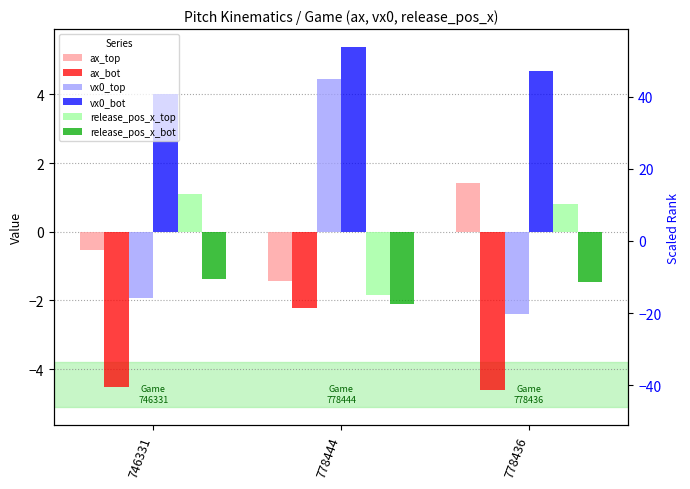

Which series has the largest total across all categories?

vx0_bot